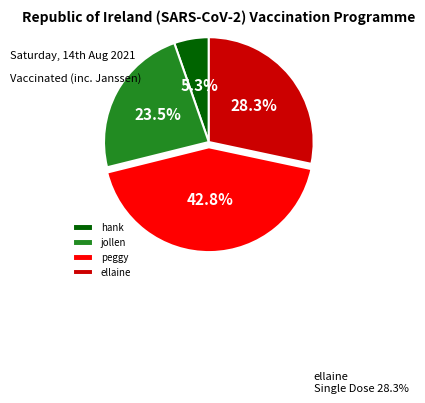

Which category has the smallest portion of the pie?

hank